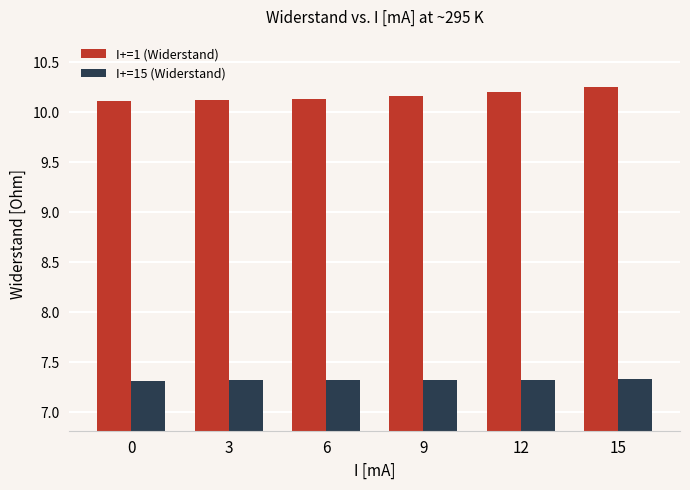

Rank the series at 6 from lowest to highest value.

I+=15 (Widerstand), I+=1 (Widerstand)